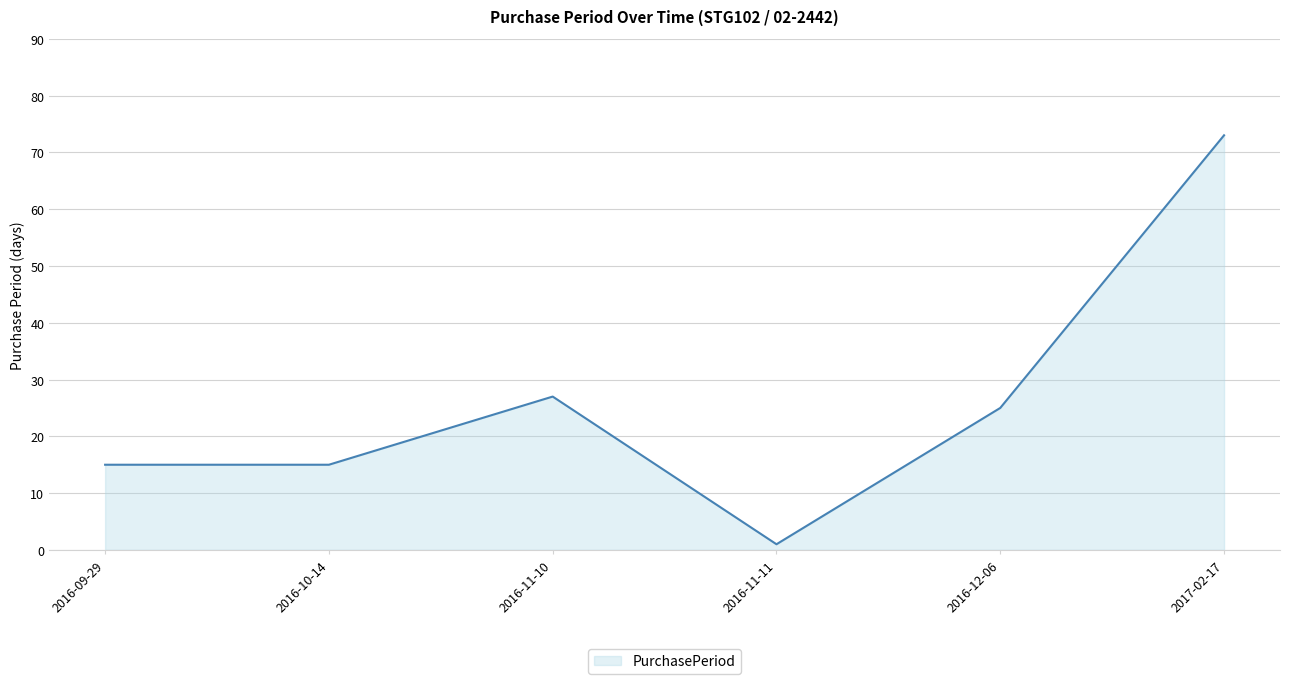

Where is the data nearest to the value 37?

2016-11-10